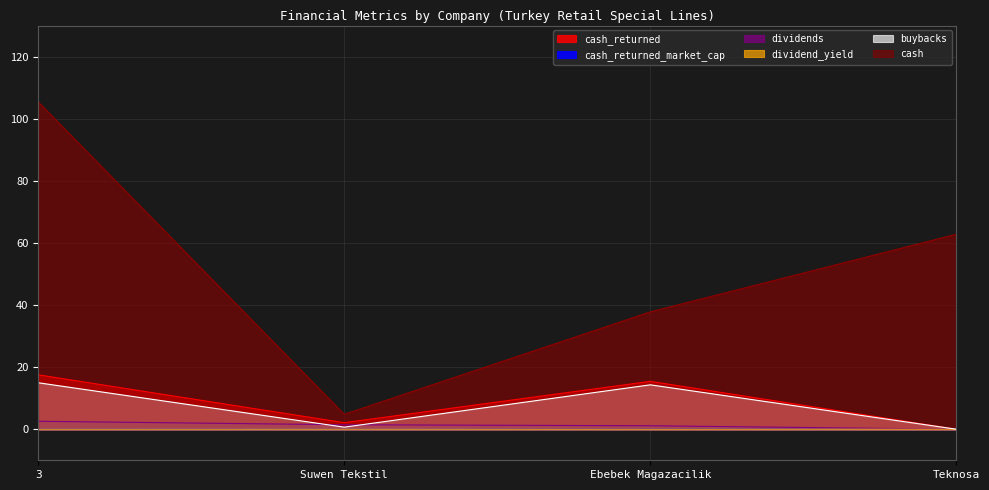

True or false: cash_returned_market_cap has more than 2 points higher than both neighbors.

False